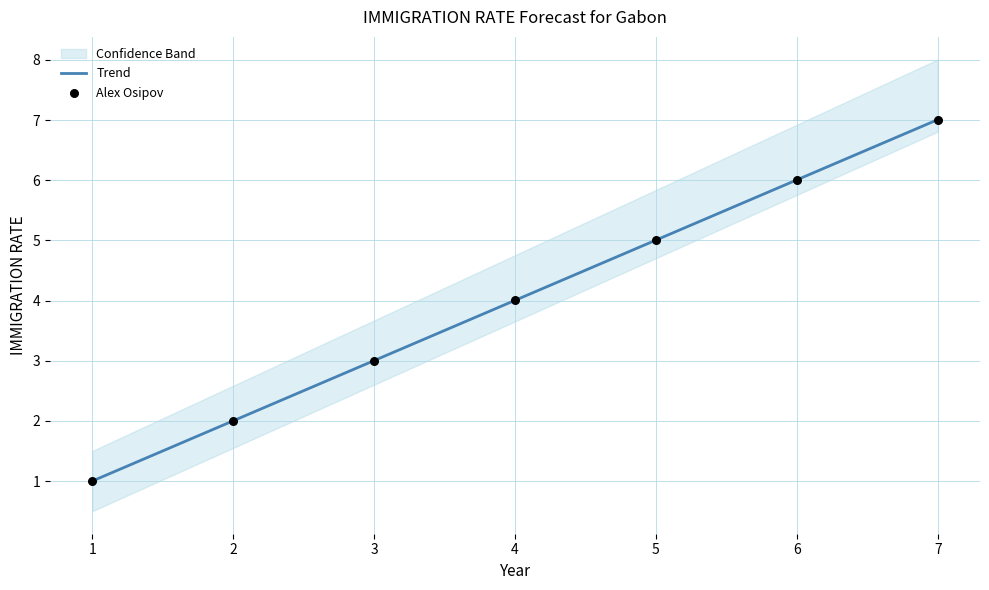

List the labels in order of Trend value, largest first.

7, 6, 5, 4, 3, 2, 1